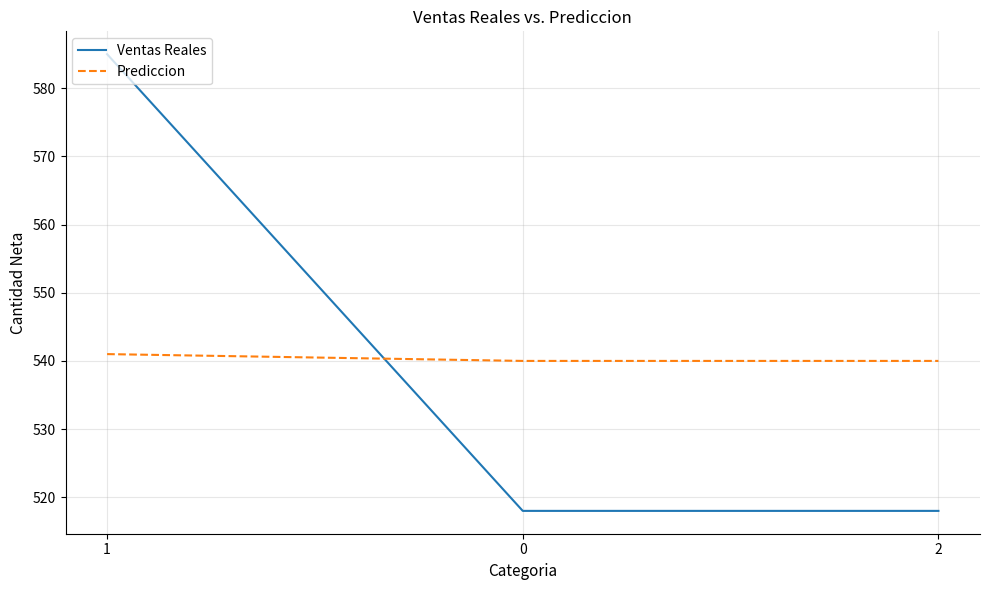

What position from the left is 2?

3